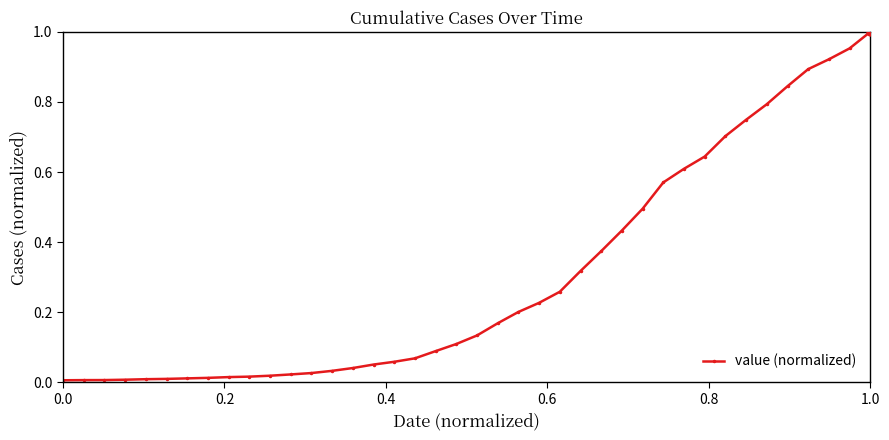

What is the sum of all values?

11.9